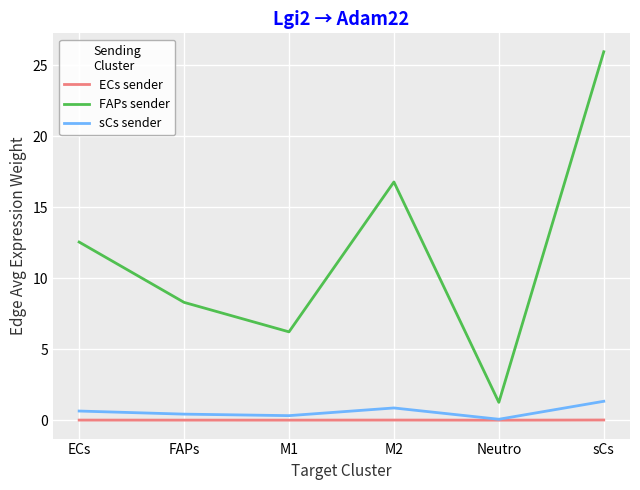

Where is the first local maximum for FAPs sender?

M2